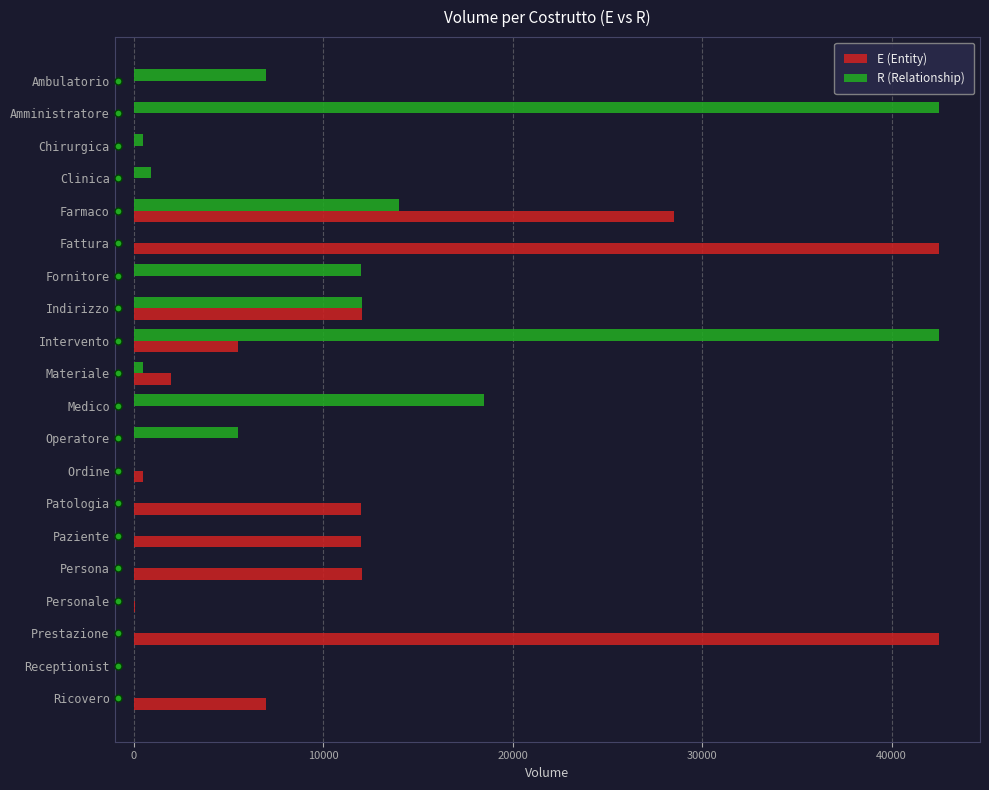

What is the approximate value of E (Entity) at Prestazione?

42500